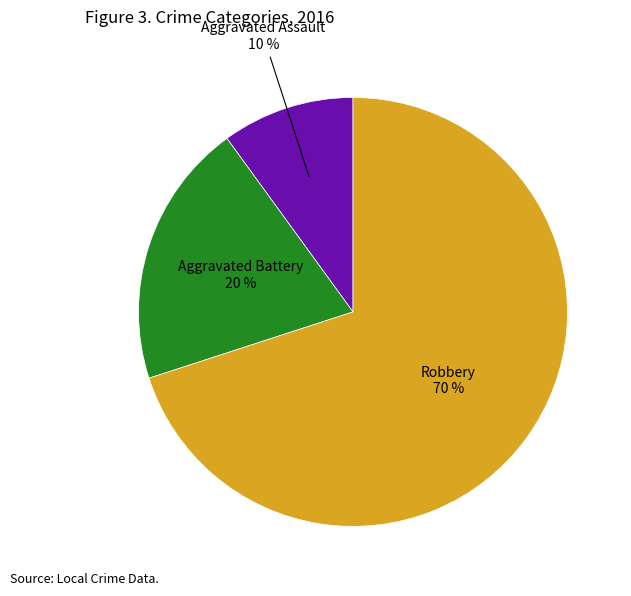

To the nearest percent, what is the difference between the largest and smallest slice percentages?

60%